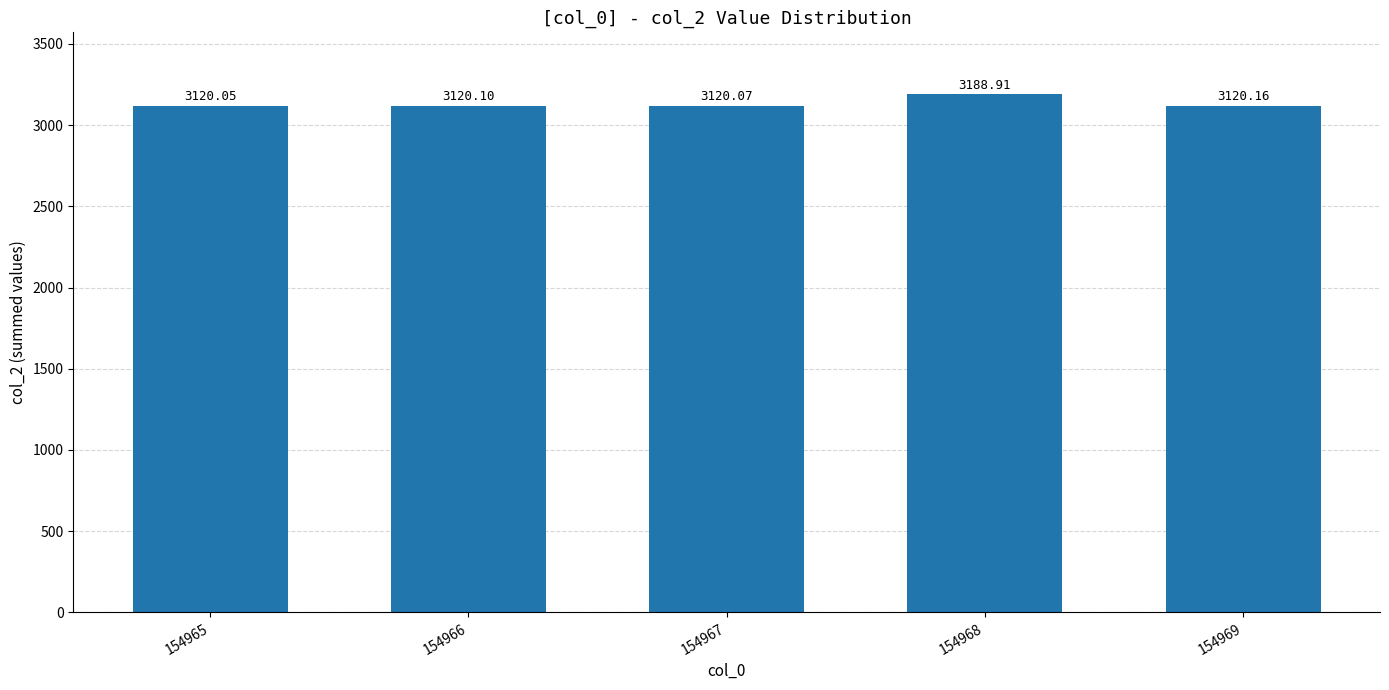

At which label is the value closest to 3154?

154969